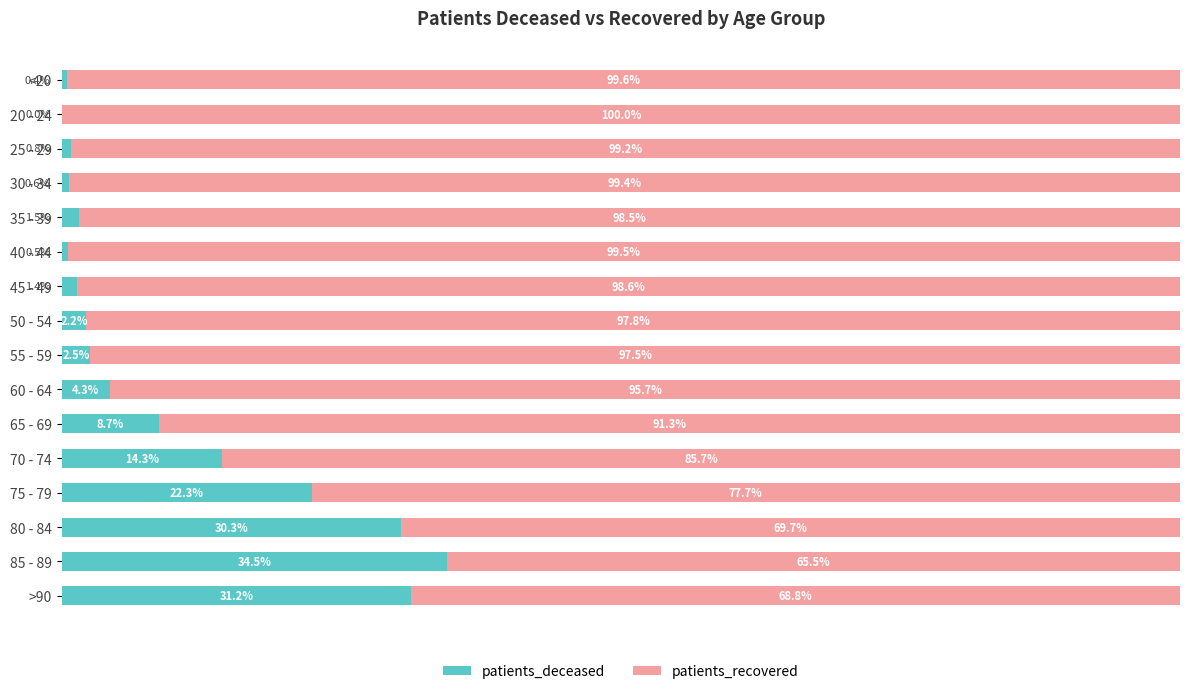

Where is patients_deceased nearest to the value 17?

70 - 74